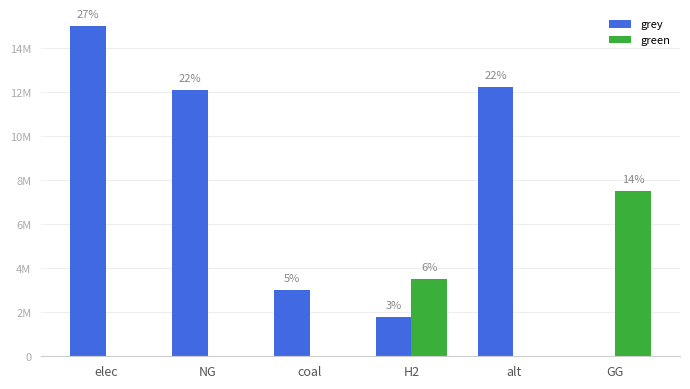

What is the label of the 4th bar from the left?

H2